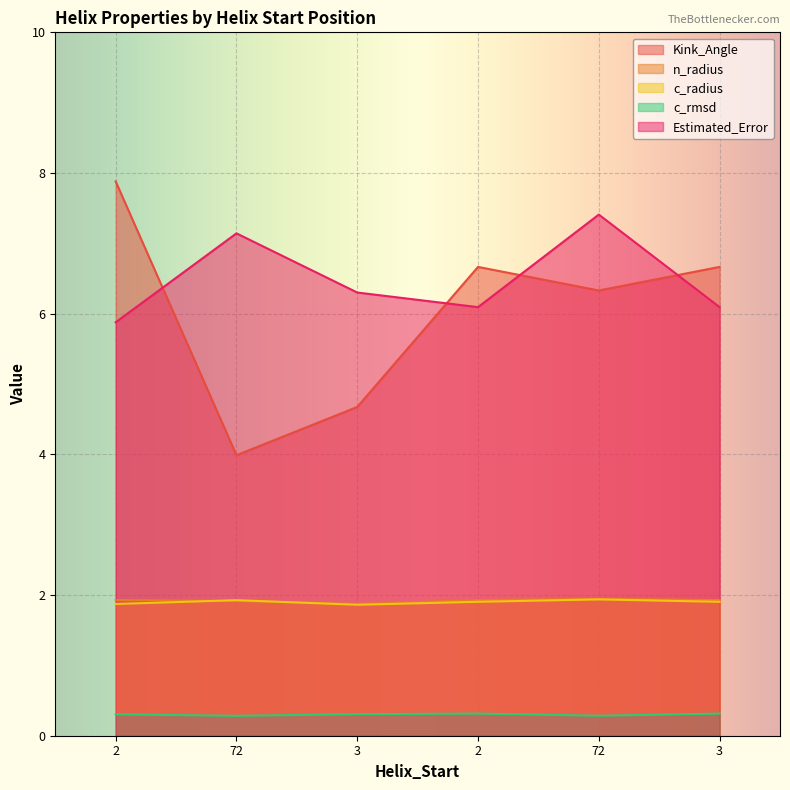

True or false: Kink_Angle and c_radius intersect in this chart.

False